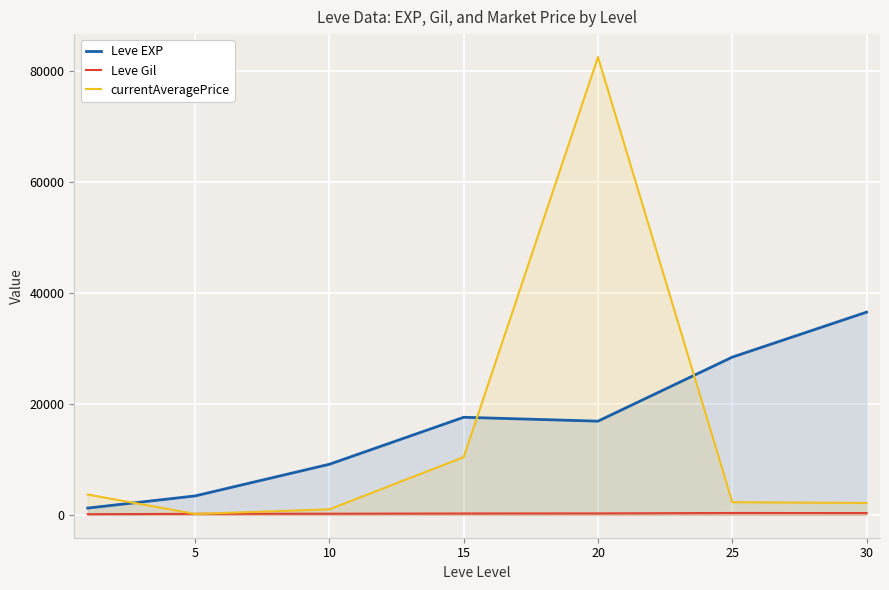

True or false: Leve Gil and currentAveragePrice cross at least once.

True